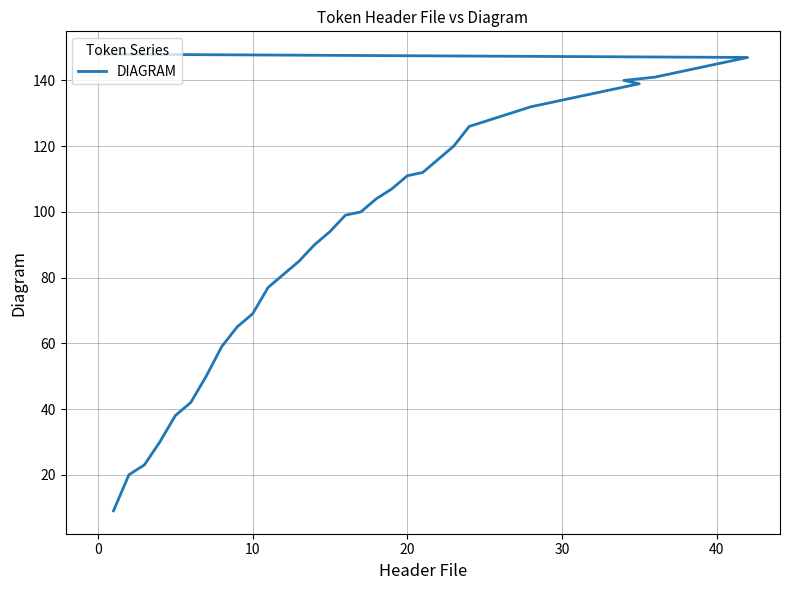

What is the value of the 26th point from the left?

132